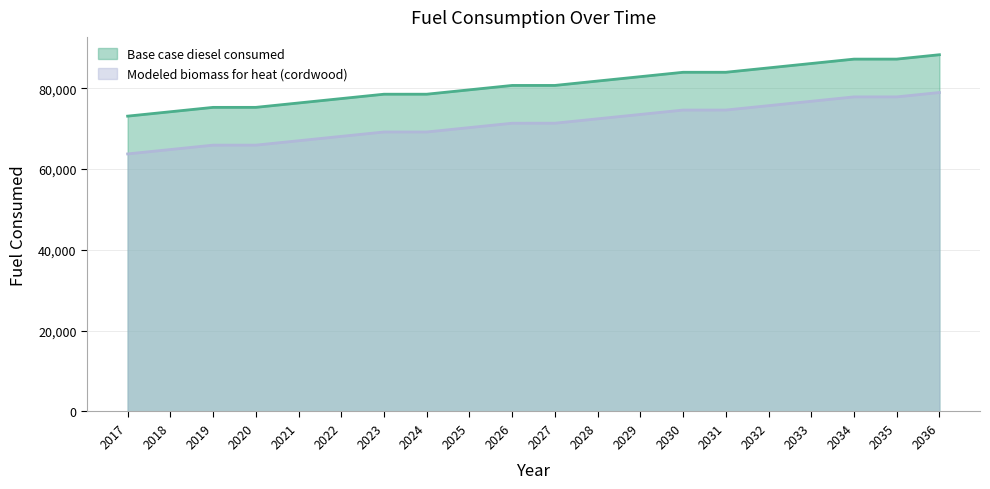

The Base case diesel consumed series shows 86111.0 at 2033. True or false?

True